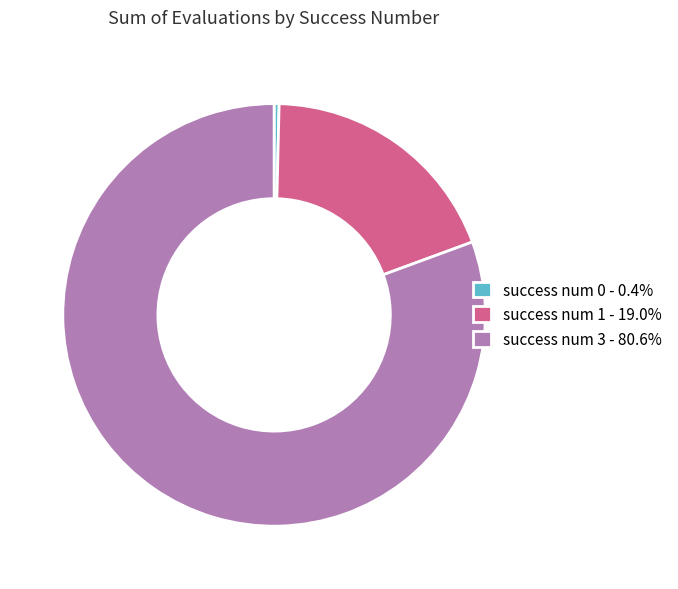

Is there a majority slice in this chart?

Yes